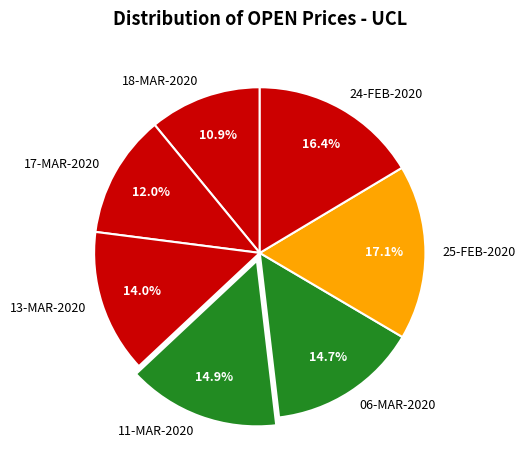

Combined, do 25-FEB-2020 and 24-FEB-2020 account for over 50%?

No